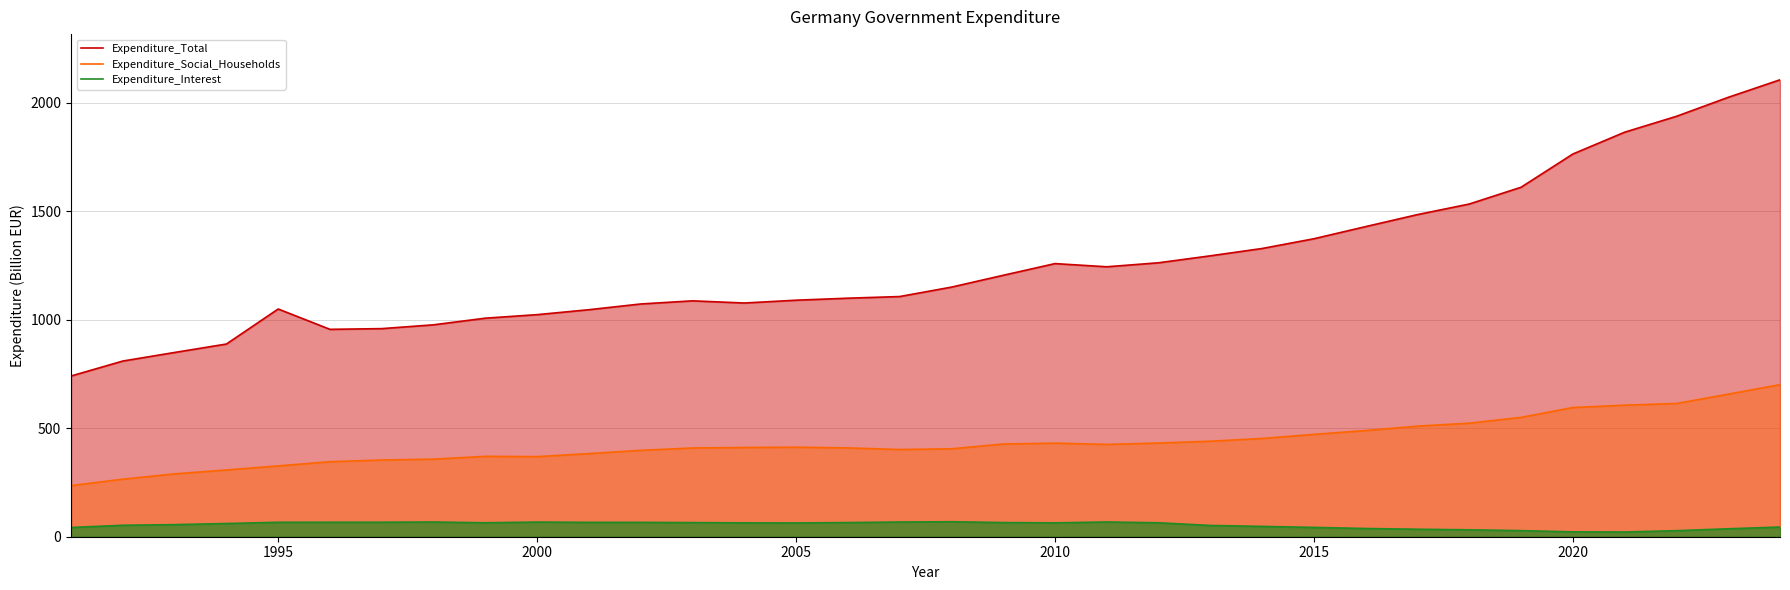

In Expenditure_Total, how many points are higher than both neighbors (excluding endpoints)?

3